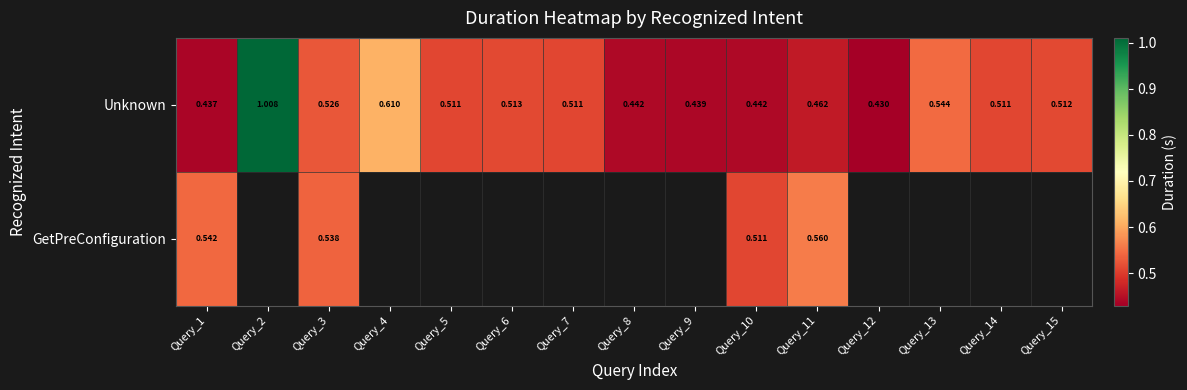

At which category is the sum across all series the highest?

Query_3